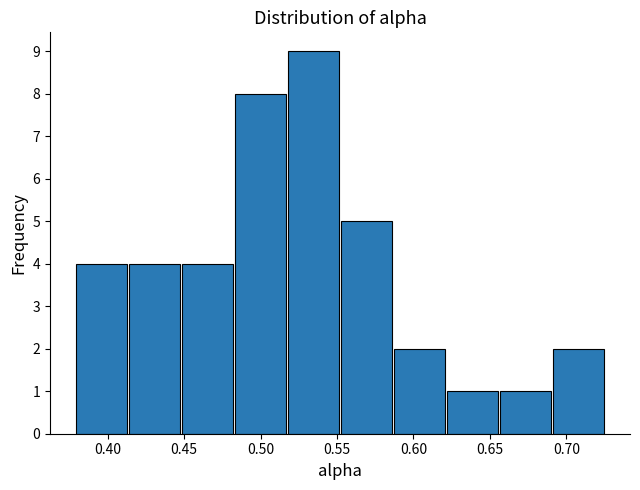

Reading left to right, transcribe this chart: for each bar, give the range it covers on the x-axis and its height. Neither the bar edges nor the heights are printed on the chart, so give them approximately, as read against the axes.

0.380 to 0.415: 4
0.415 to 0.450: 4
0.450 to 0.485: 4
0.485 to 0.515: 8
0.515 to 0.550: 9
0.550 to 0.585: 5
0.585 to 0.620: 2
0.620 to 0.655: 1
0.655 to 0.690: 1
0.690 to 0.725: 2